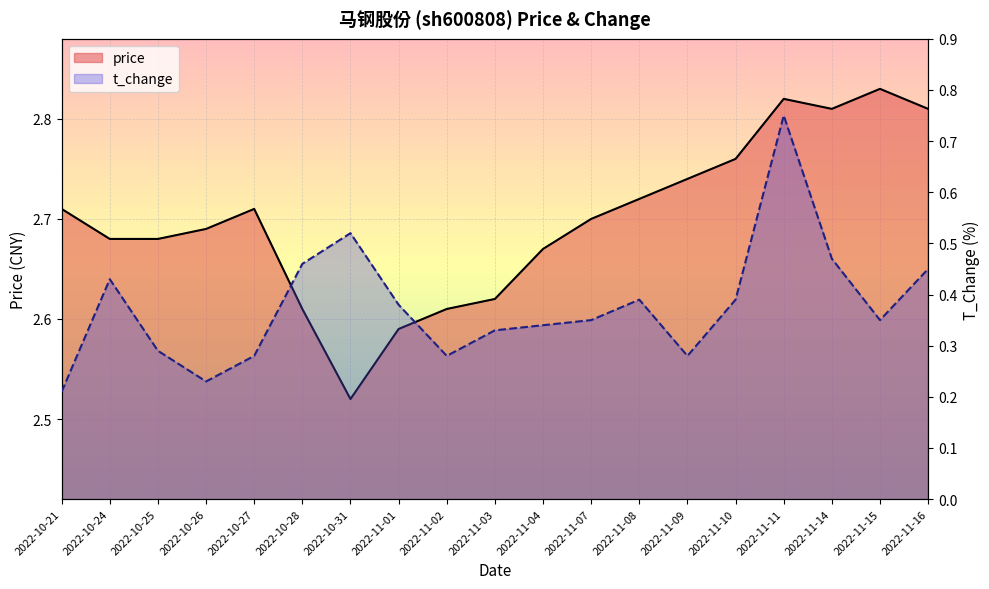

At which category is the sum across all series the highest?

2022-11-11